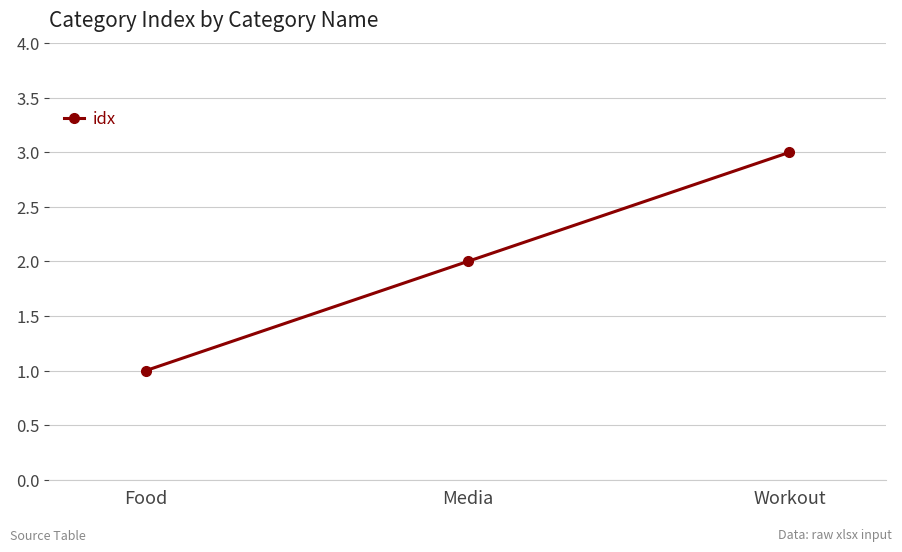

Count the number of data series in this chart.

1